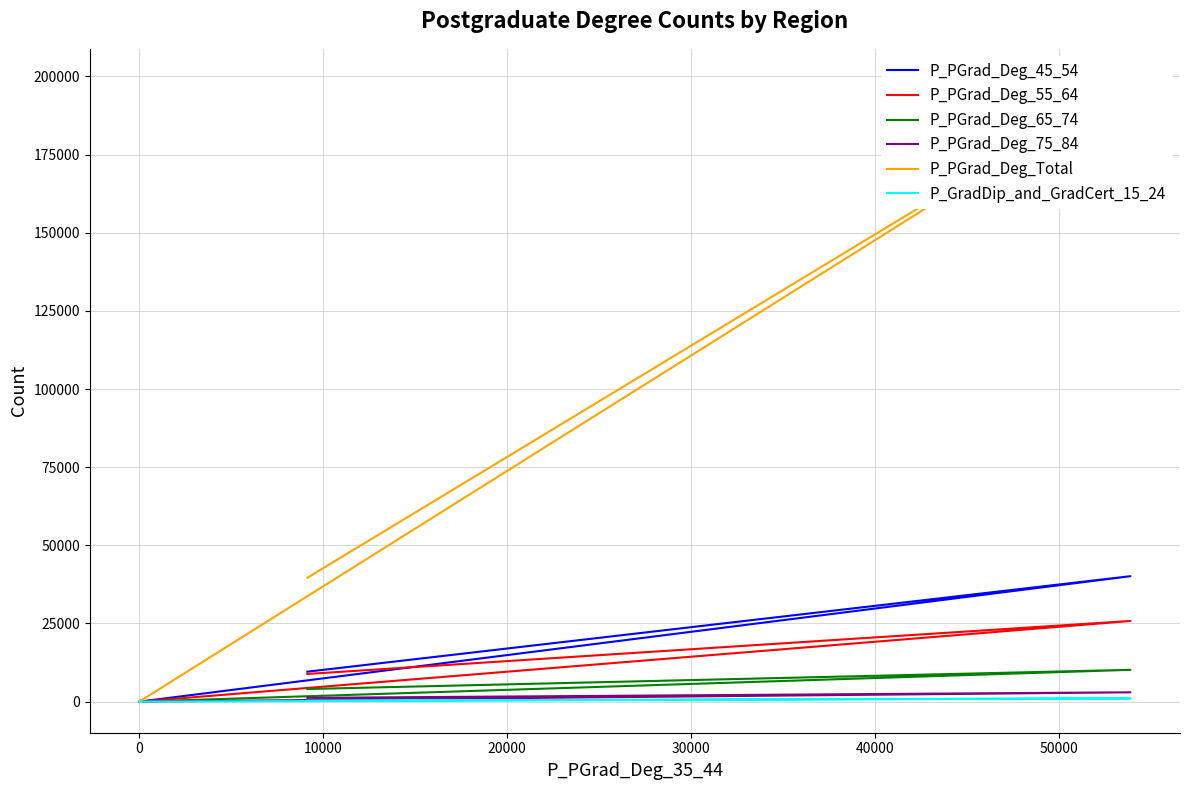

True or false: P_PGrad_Deg_55_64 and P_PGrad_Deg_45_54 intersect in this chart.

False